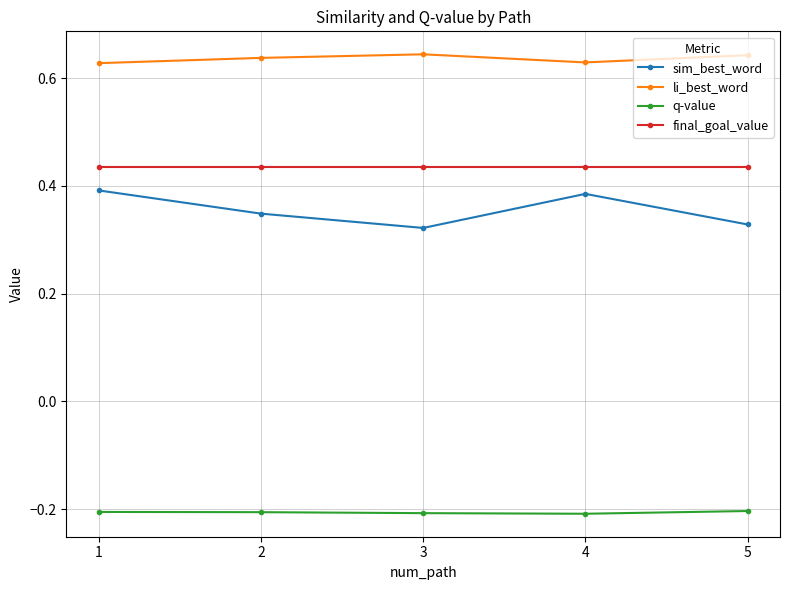

What is the difference between the maximum and minimum values in the sim_best_word series?

0.1